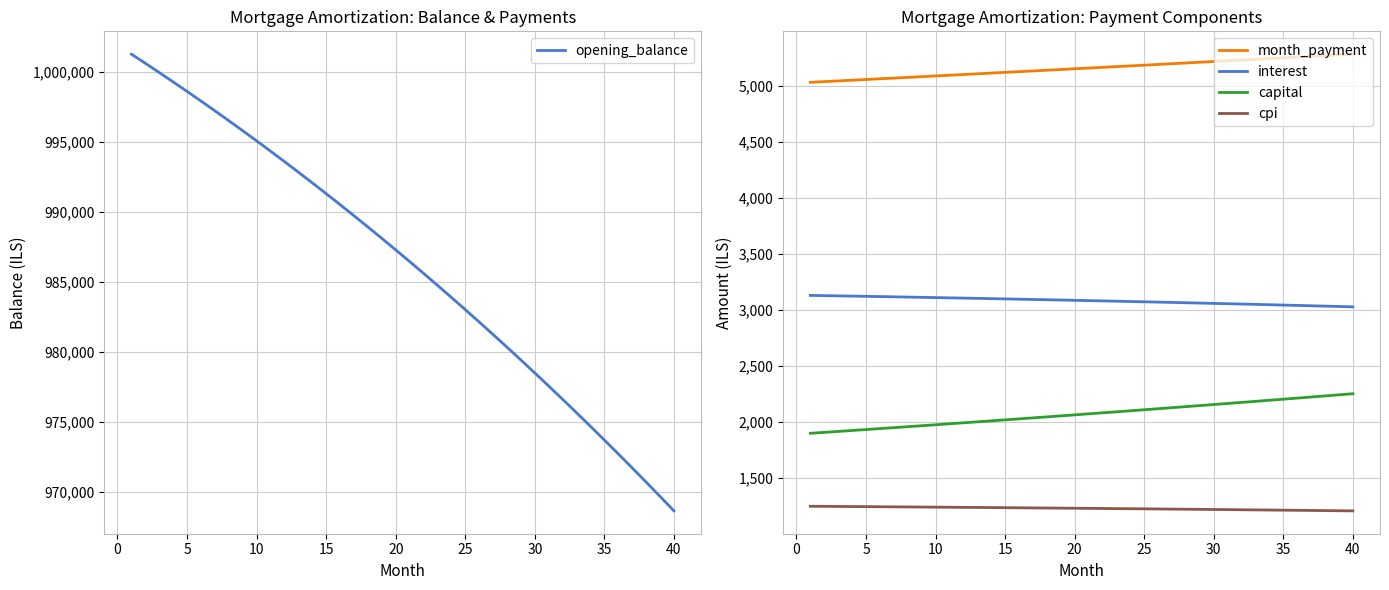

True or false: interest and opening_balance cross at least once.

False